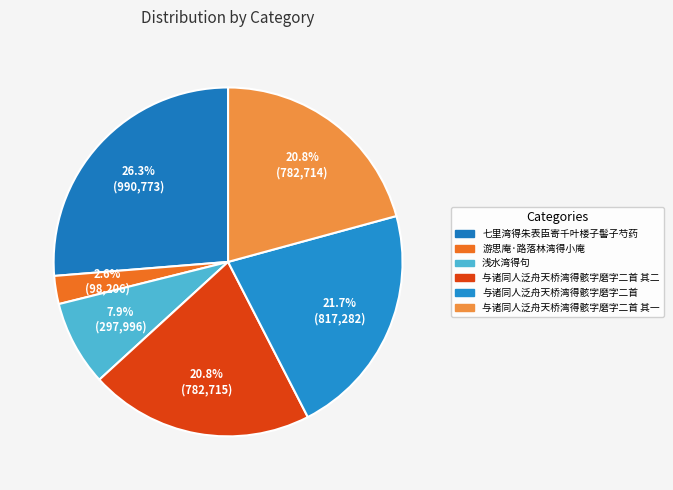

What is the total percentage of 与诸同人泛舟天桥湾得骸字磨字二首 其二 and 七里湾得朱表臣寄千叶楼子髻子芍药?

47.0%